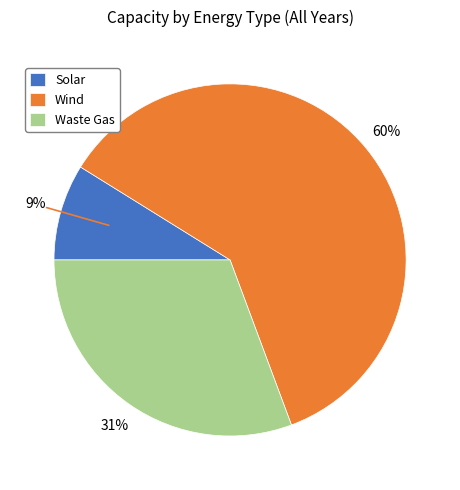

Is Waste Gas the majority of the pie?

No